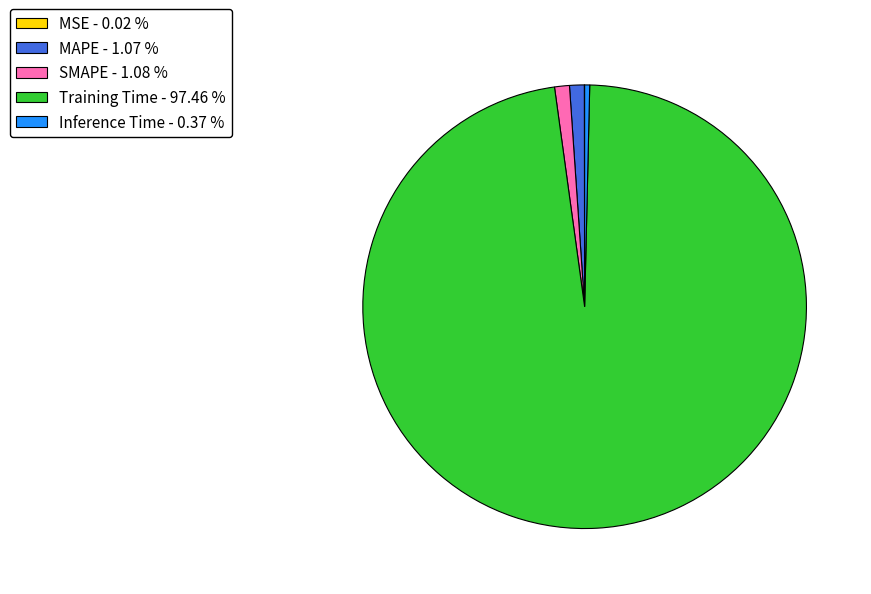

Which has a higher value, Training Time or MAPE?

Training Time